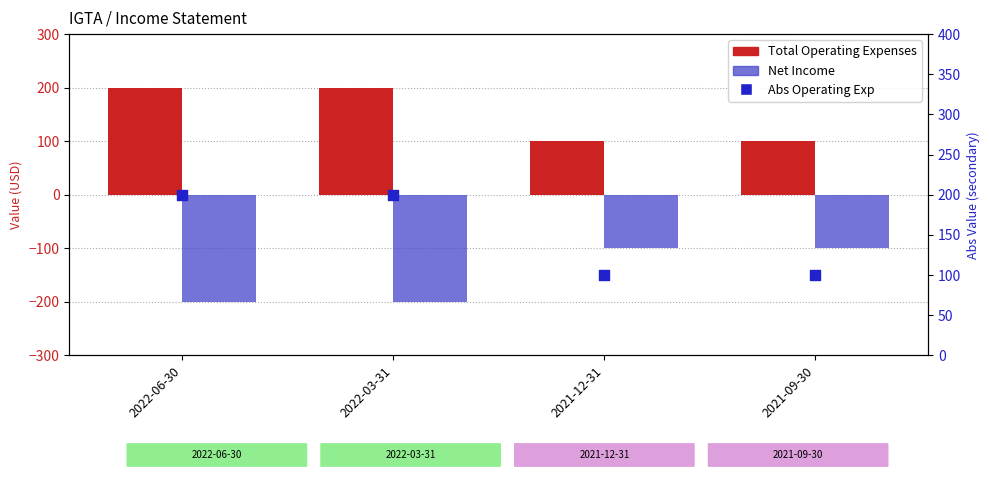

Which series reaches the maximum Y coordinate?

Total Operating Expenses